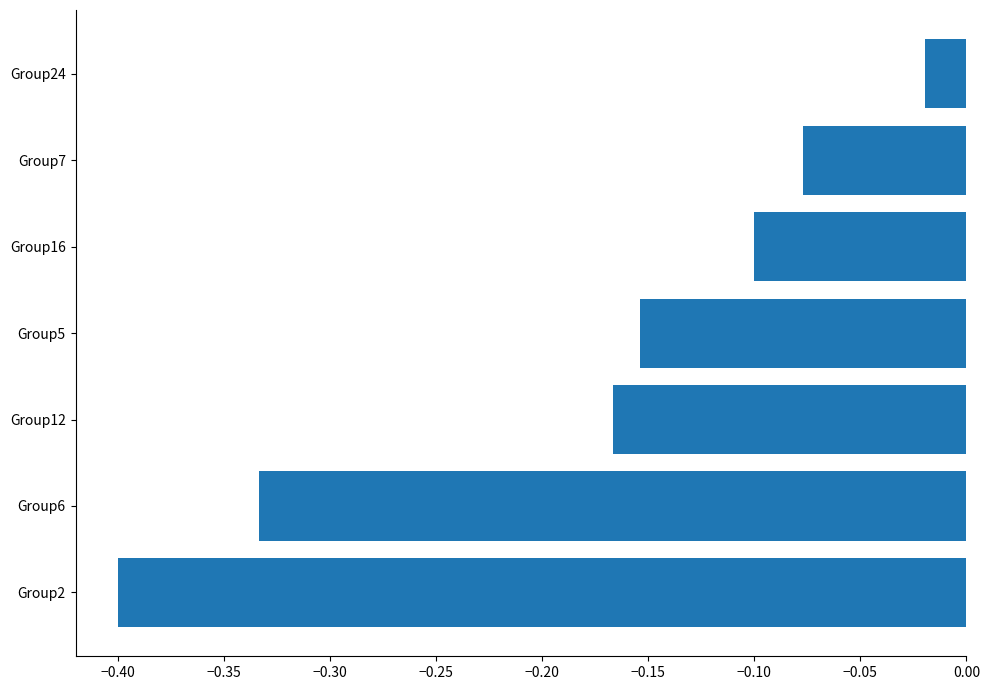

At which label is the value closest to 0?

Group24